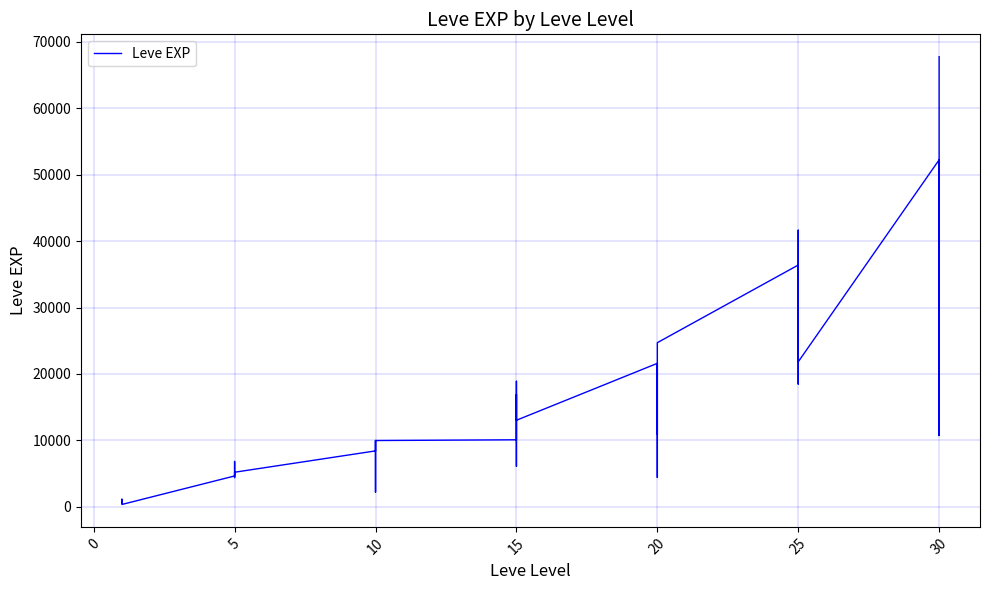

Reading right to left, what are all the values shown in this chart?

67730	10740	44230	52220	21830	41630	30820	18490	32460	36390	24710	10970	21600	21600	4440	21600	13040	15980	16920	6110	18910	10100	9990	8430	9990	2230	5330	8430	5220	5220	4410	5220	6840	4660	370	900	1160	1160	900	630